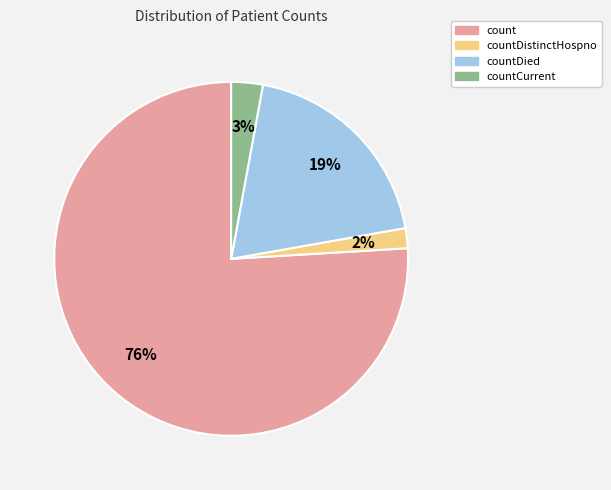

To the nearest percent, what is the difference between the largest and smallest slice percentages?

74%